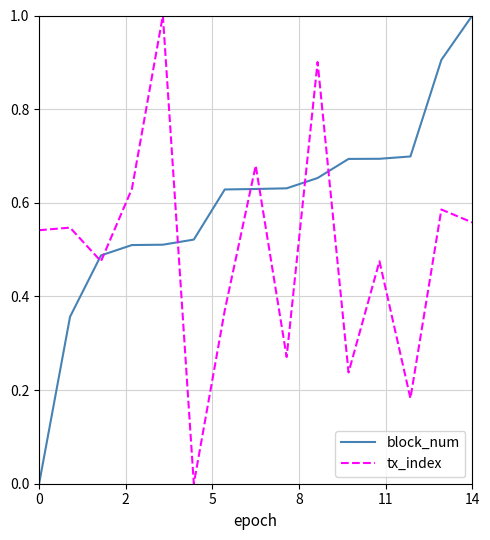

After their last crossing, which series has the higher values: tx_index or block_num?

block_num